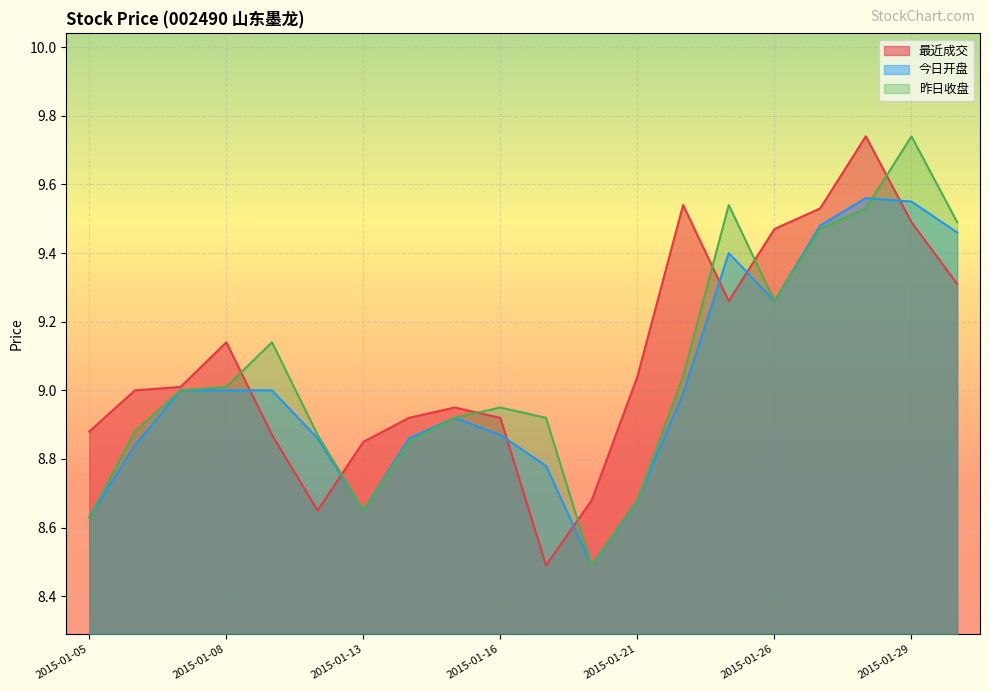

Where do 今日开盘 and 最近成交 first cross each other?

2015-01-08 and 2015-01-09